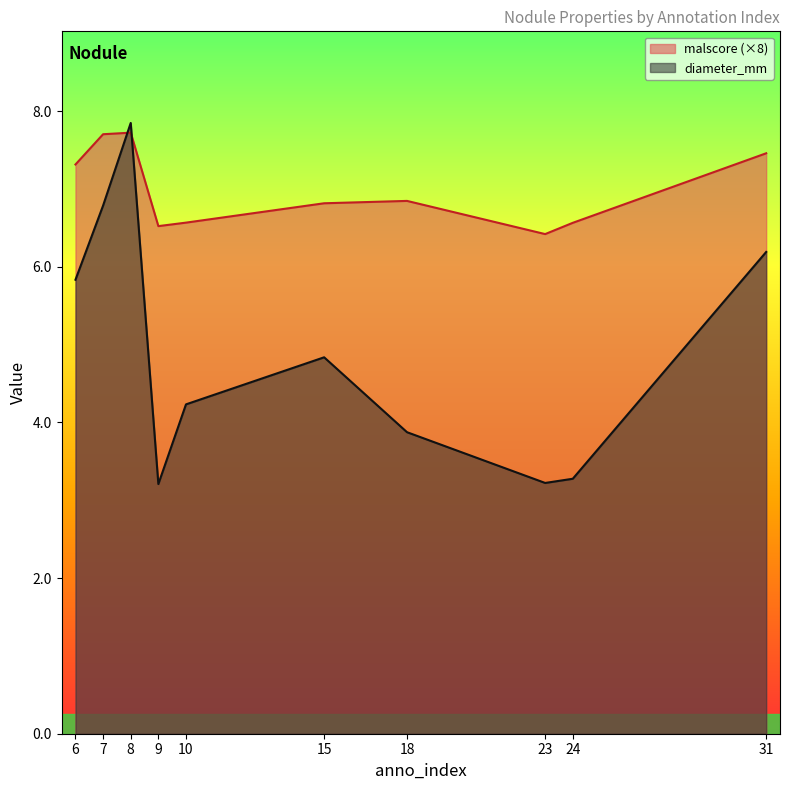

List the series in order of their peak value, highest first.

diameter_mm, malscore (×8)